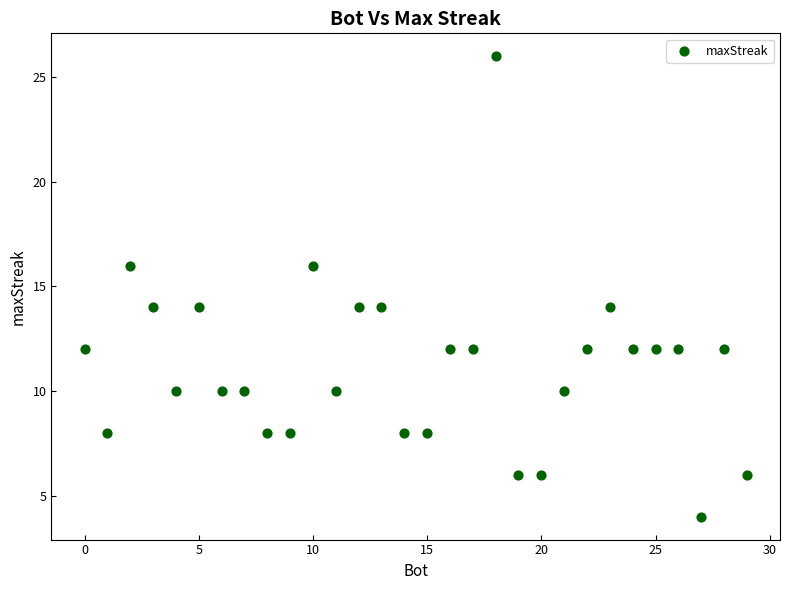

What is the range of Y values (max minus min)?

22